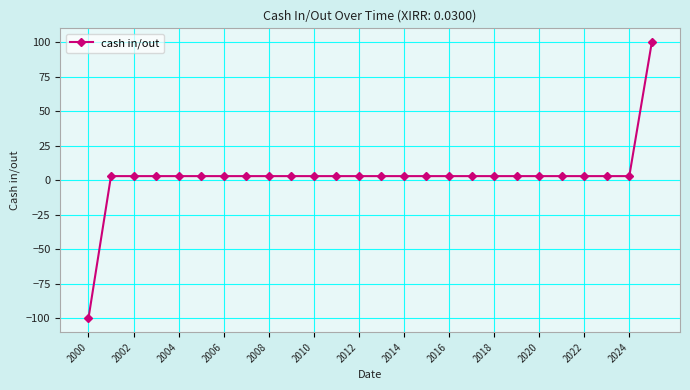

How many positive values are there?

25